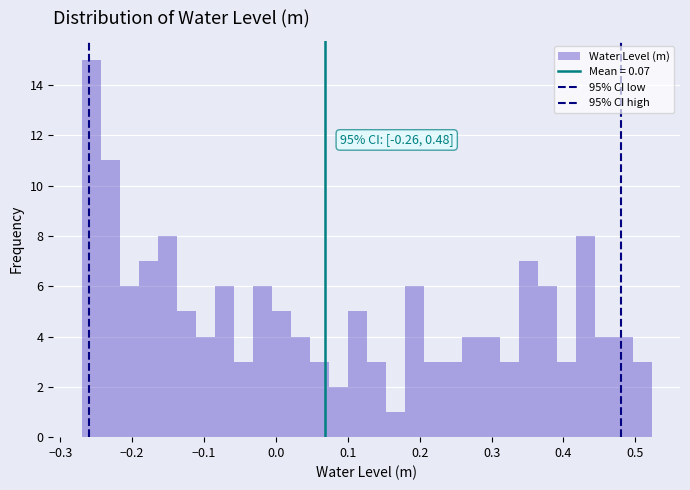

Around what value on the x-axis is the tallest bar? Give the approximate position of its centre, as read against the axis.

-0.26